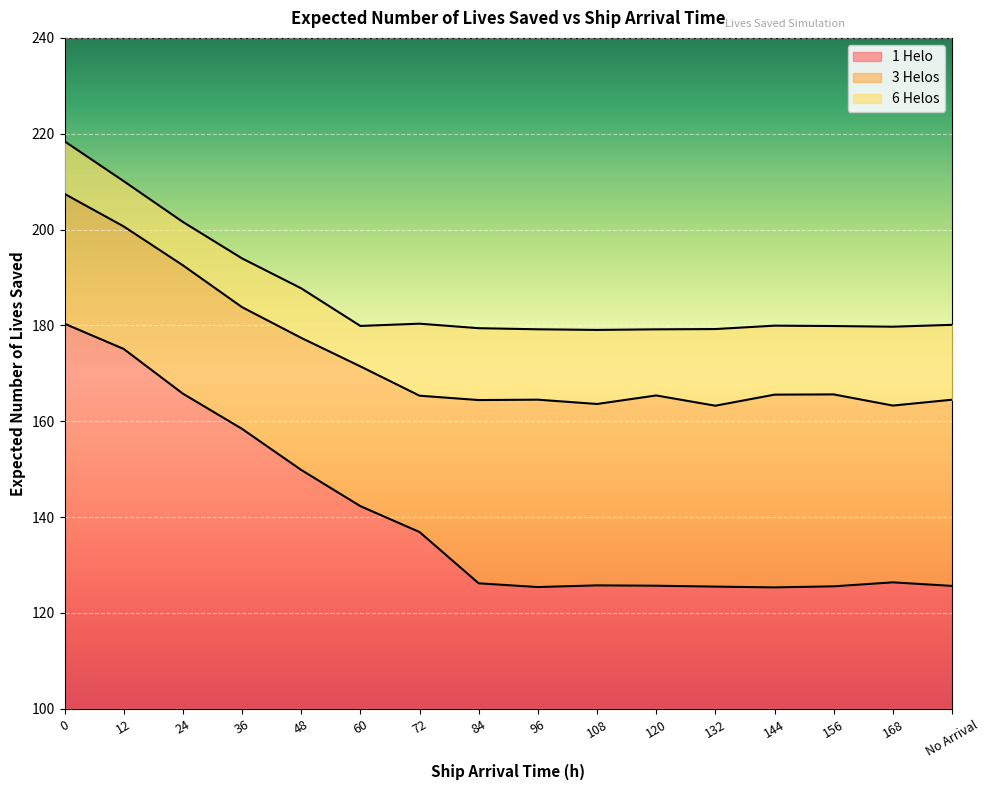

What is the sum of the 6 Helos values at 48 and 72?

368.1